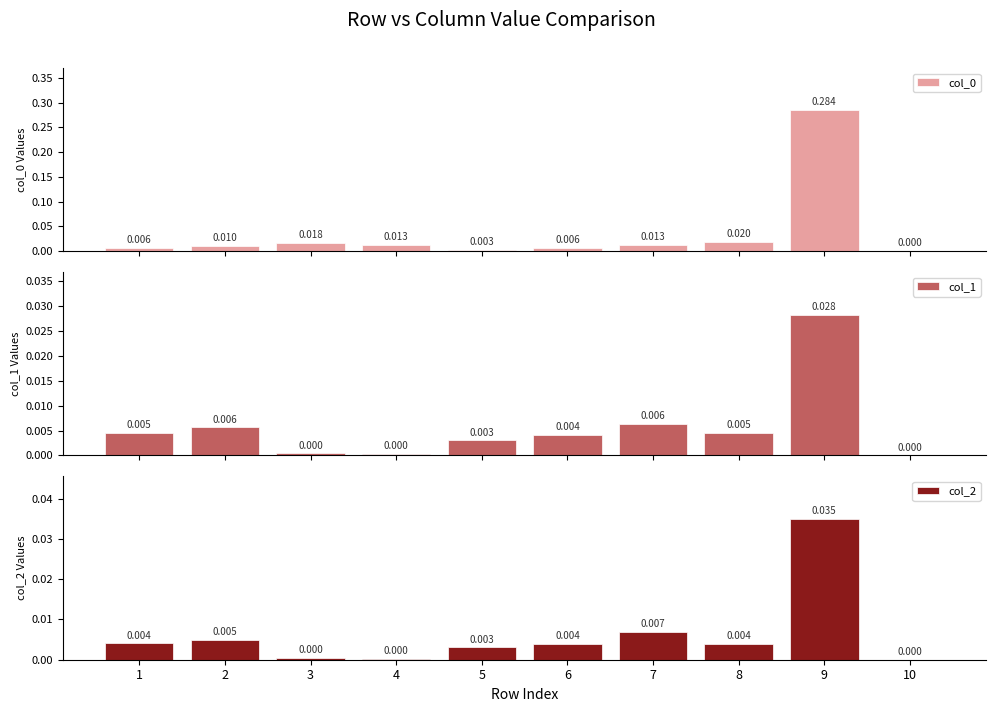

Reading right to left, what are all the values shown in this chart?

col_0: 0.0	0.3	0.0	0.0	0.0	0.0	0.0	0.0	0.0	0.0
col_1: 0.0	0.0	0.0	0.0	0.0	0.0	0.0	0.0	0.0	0.0
col_2: 0.0	0.0	0.0	0.0	0.0	0.0	0.0	0.0	0.0	0.0